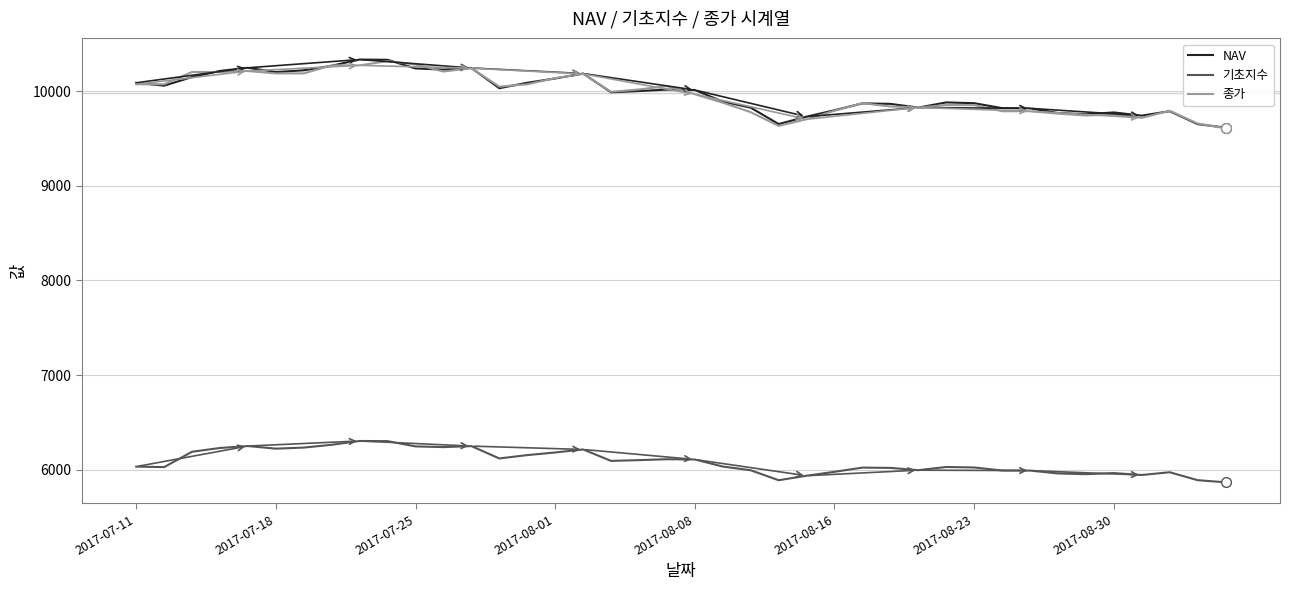

What is the minimum value for 종가?

9610.0